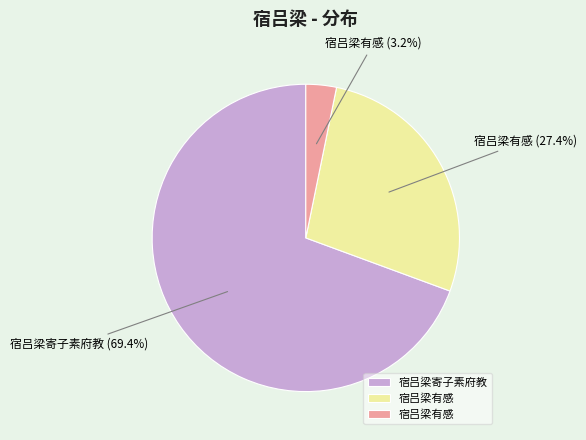

How many slices are in this pie chart?

3